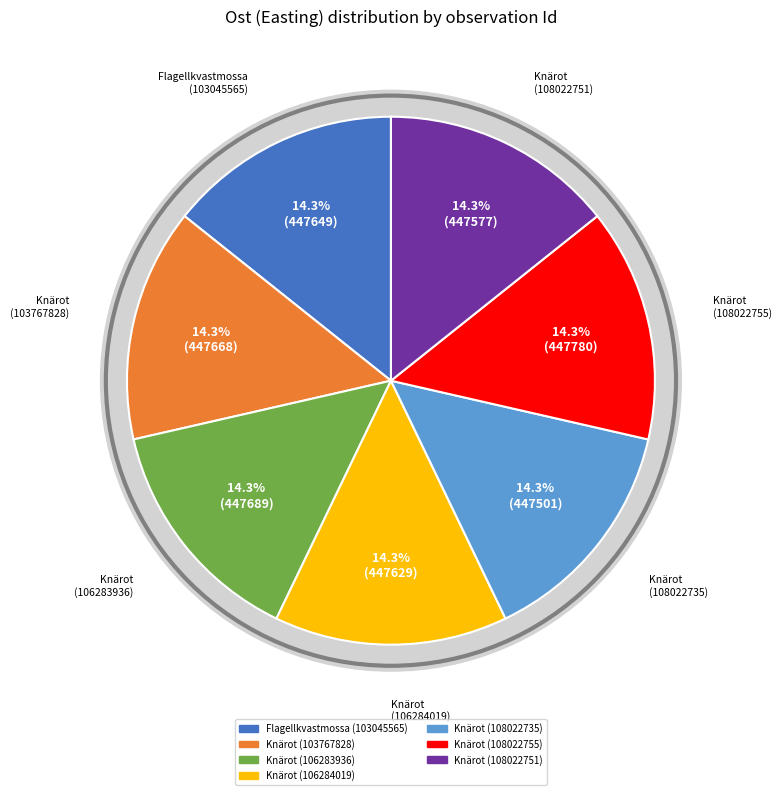

Does Knärot (106284019) account for over 50% of the chart?

No